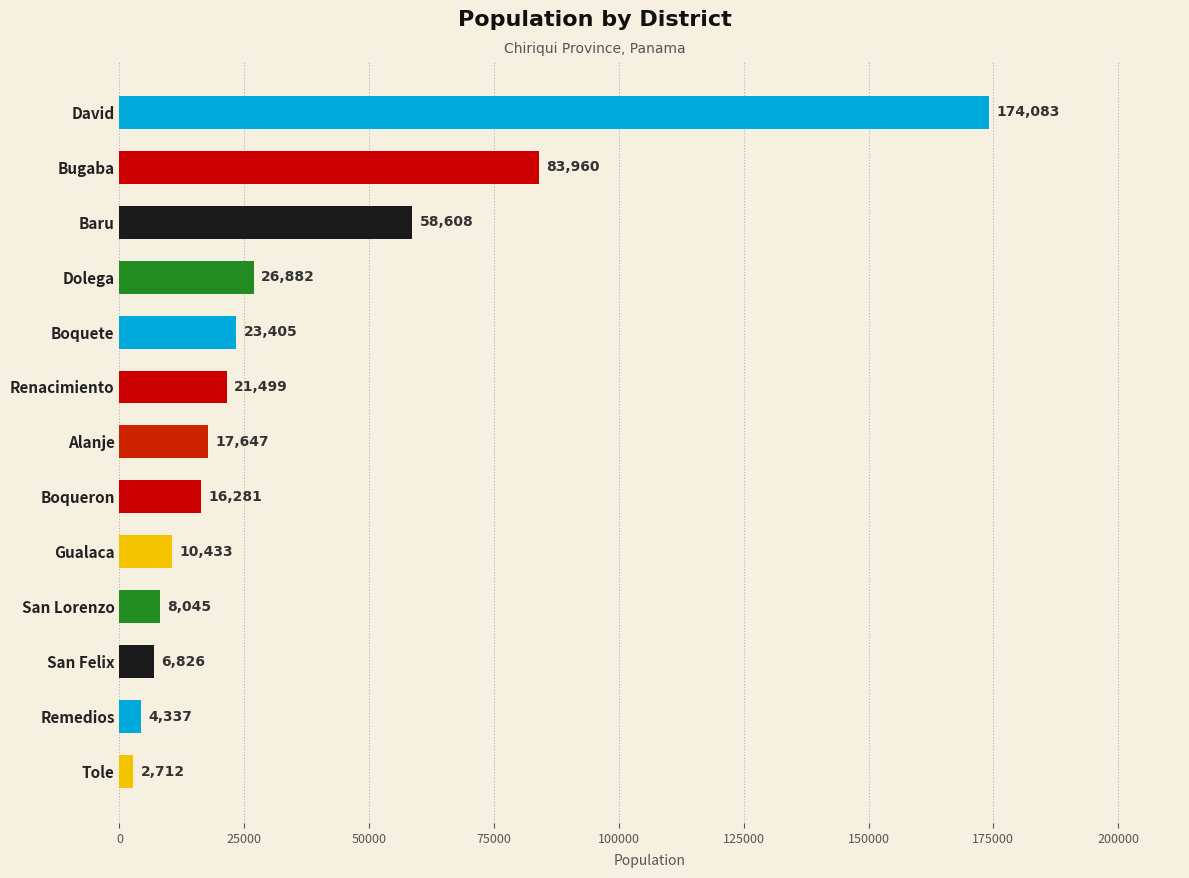

The chart shows a value of 4337 at Remedios. True or false?

True